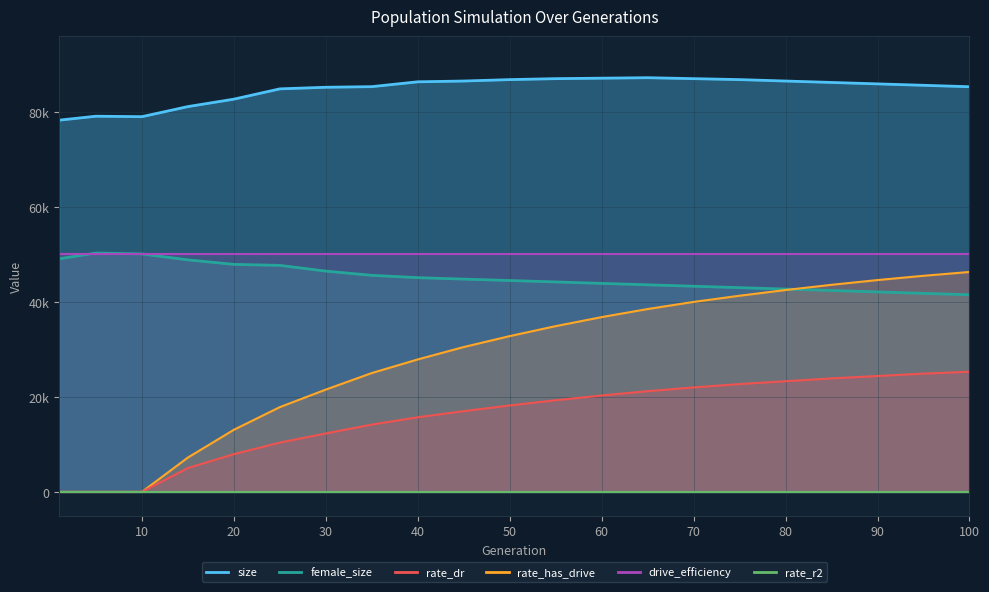

Where is size nearest to the value 82731?

20